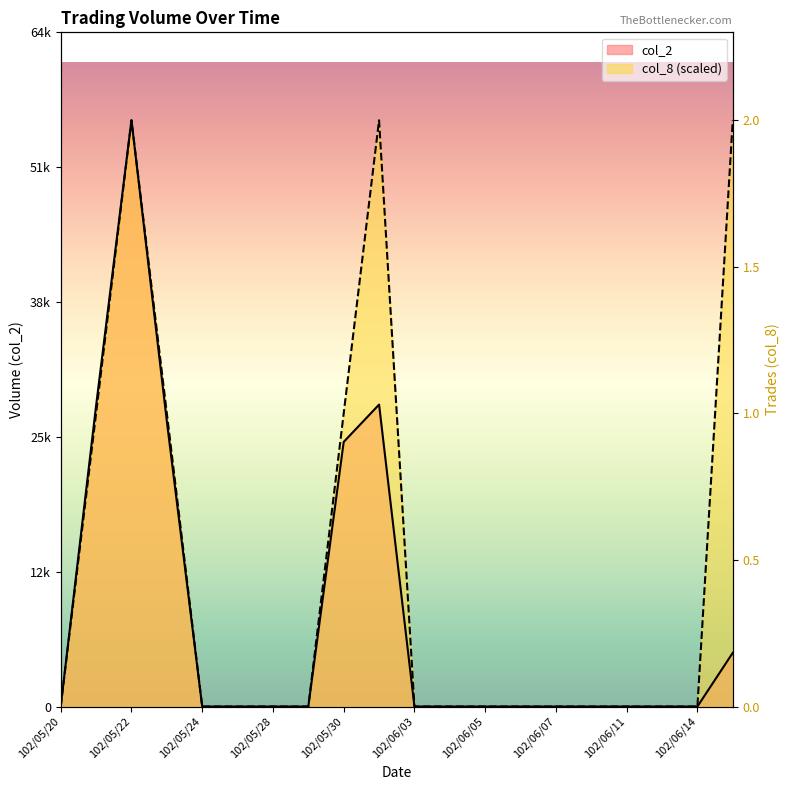

True or false: col_2 and col_8 cross at least once.

False